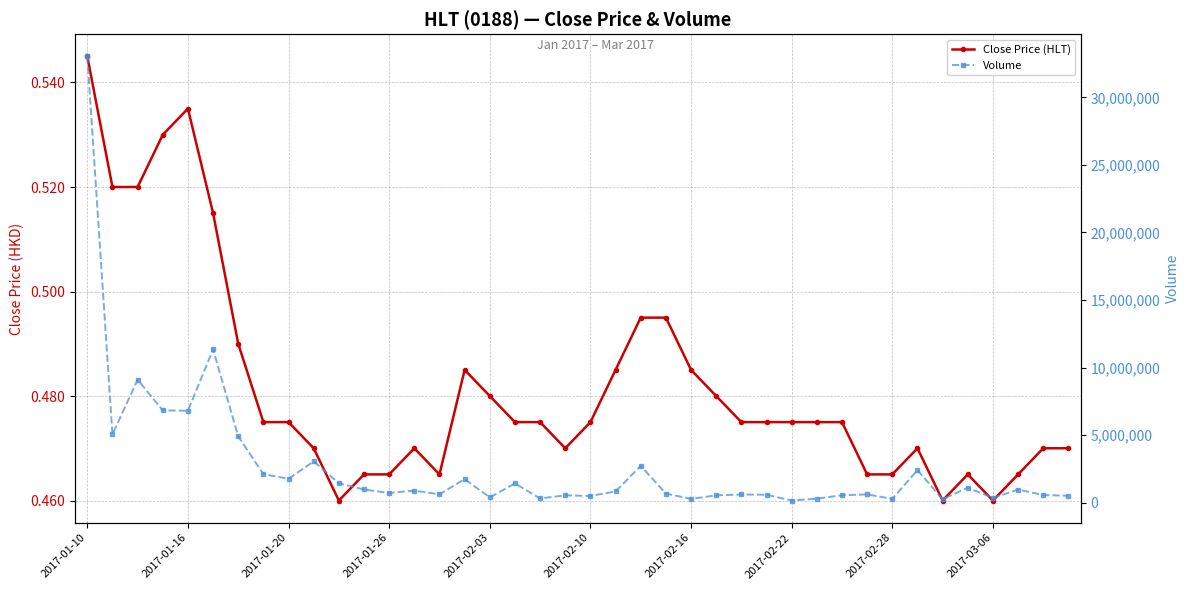

At which category is the sum across all series the highest?

2017-01-10